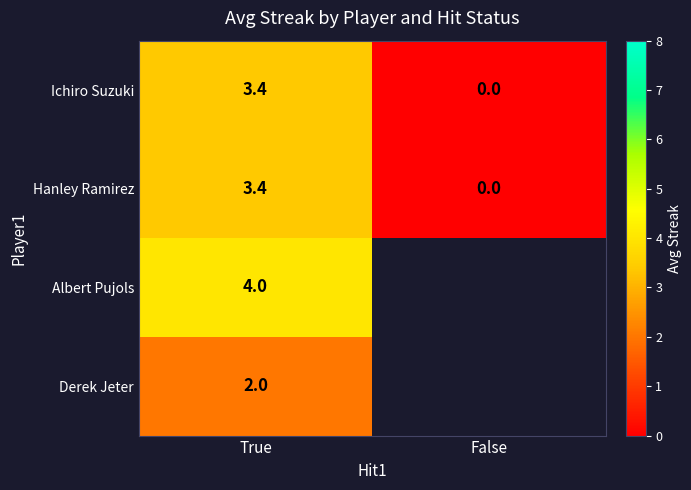

Rank the categories by Hanley Ramirez value from highest to lowest.

True, False